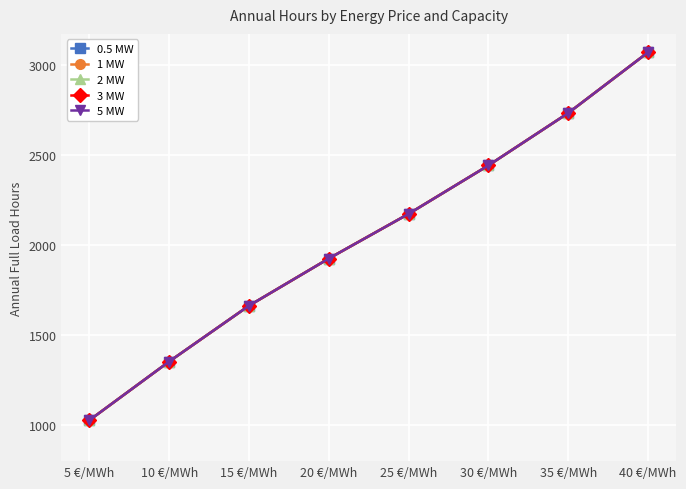

Which series has the widest spread of values?

0.5 MW